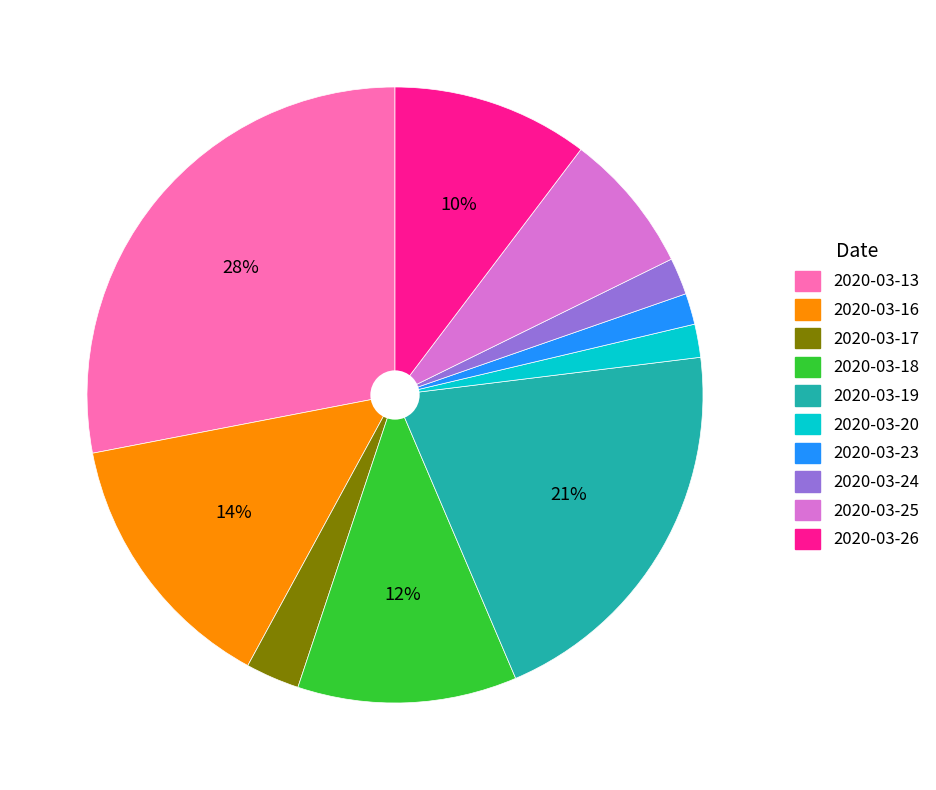

What is the largest slice in the pie chart?

2020-03-13